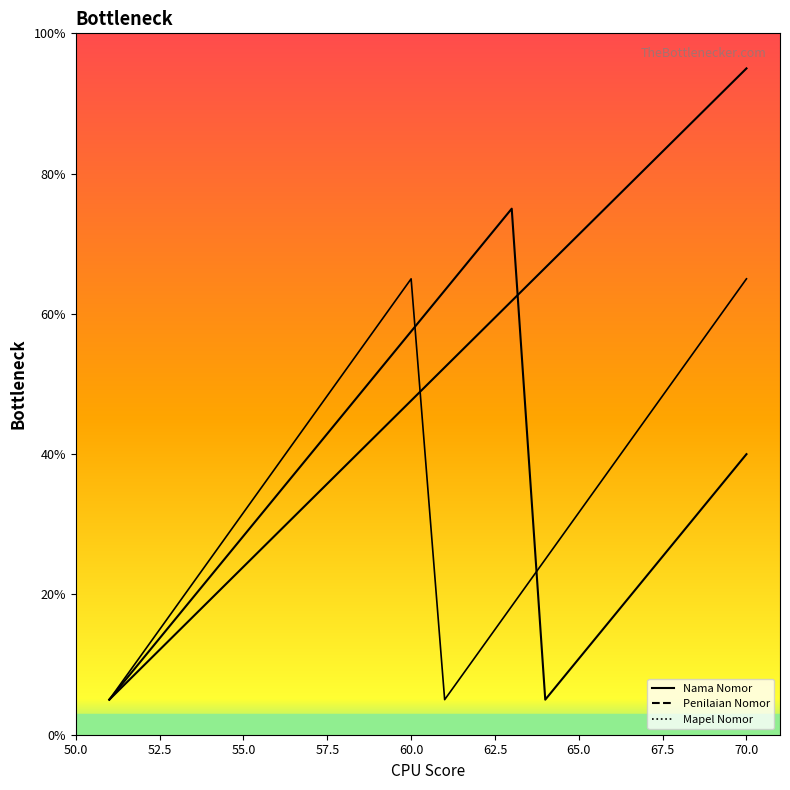

What is the difference between the maximum and minimum values in the Nama Nomor series?

90.0